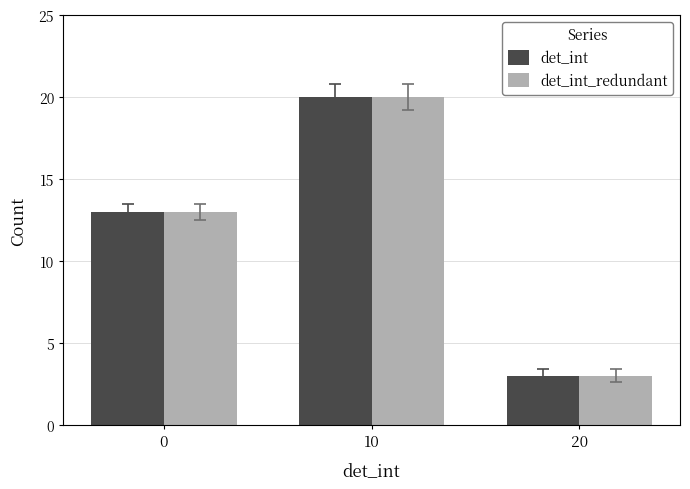

At which category is the sum across all series the highest?

10